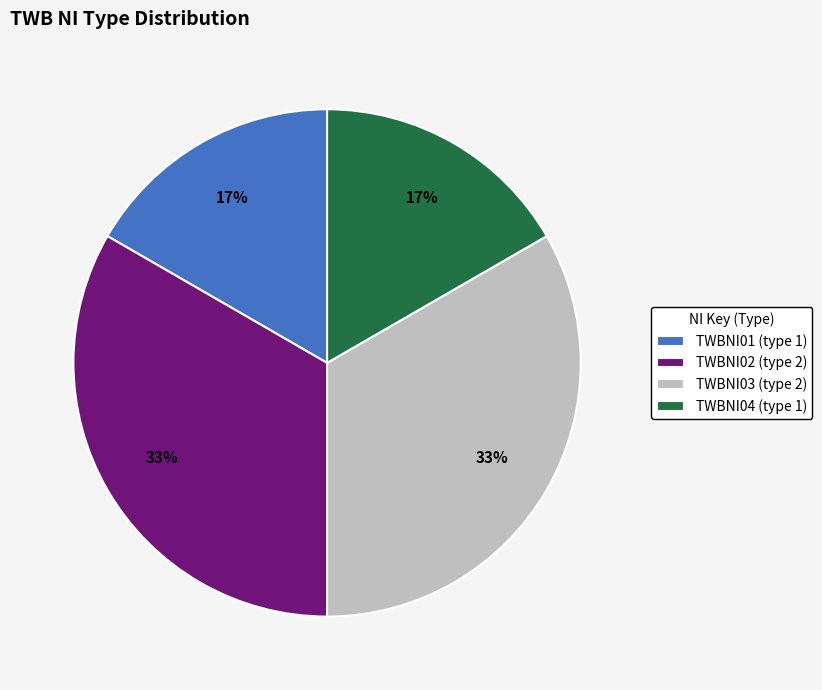

To the nearest percent, what is the average slice percentage?

25%